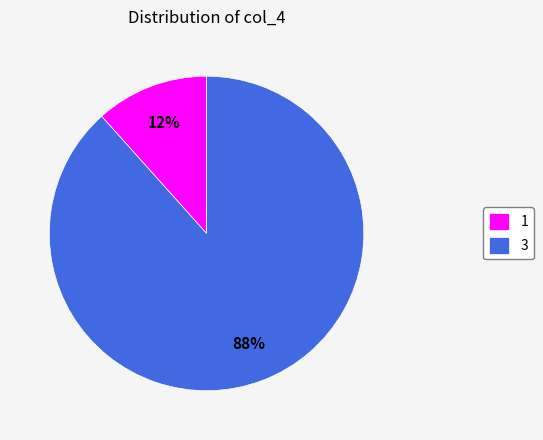

Is it true that 1 is 12% of the pie?

True